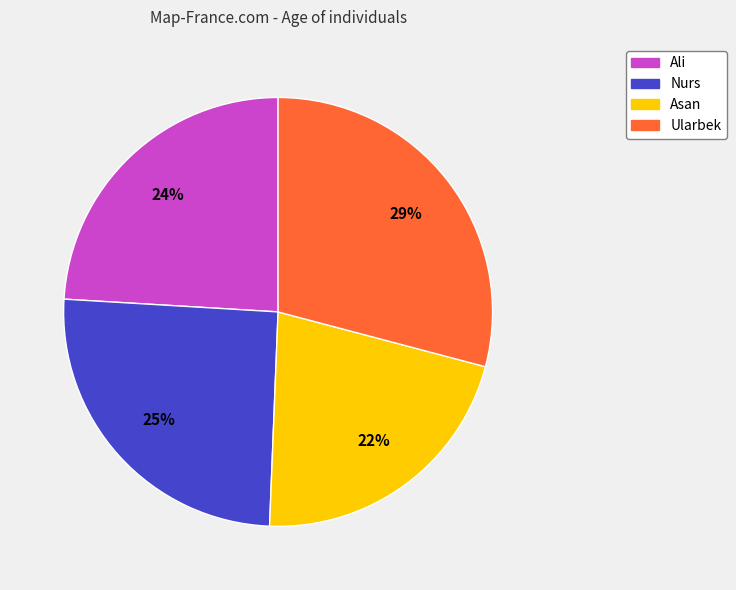

How many segments does this pie chart have?

4